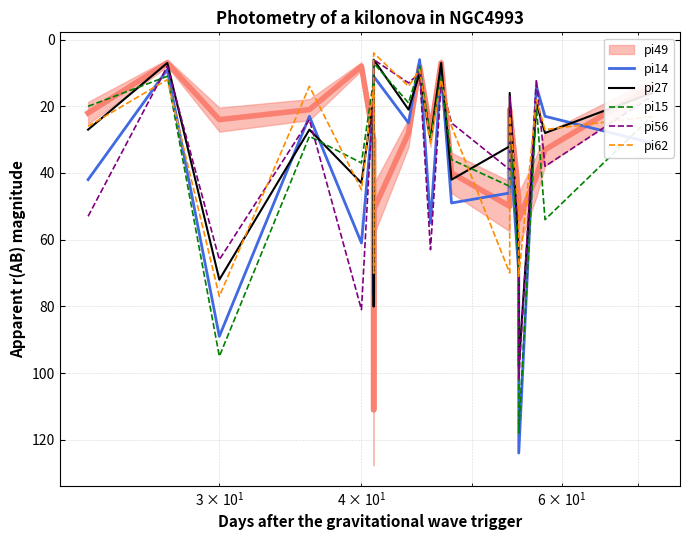

What is the difference between the maximum and minimum values in the pi62 series?

73